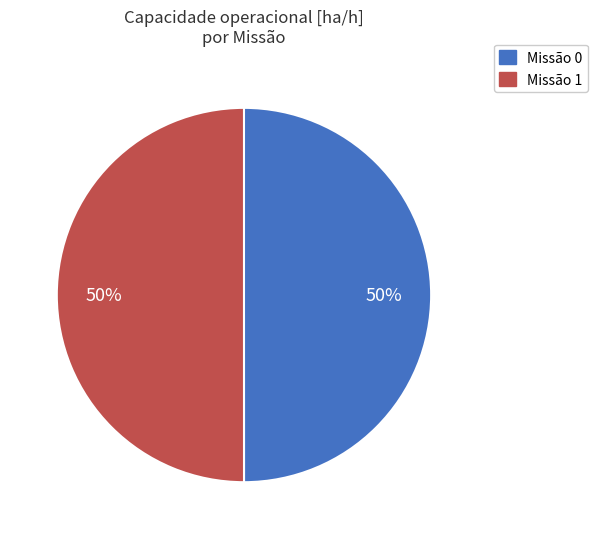

To the nearest percent, what is the average slice percentage?

50%